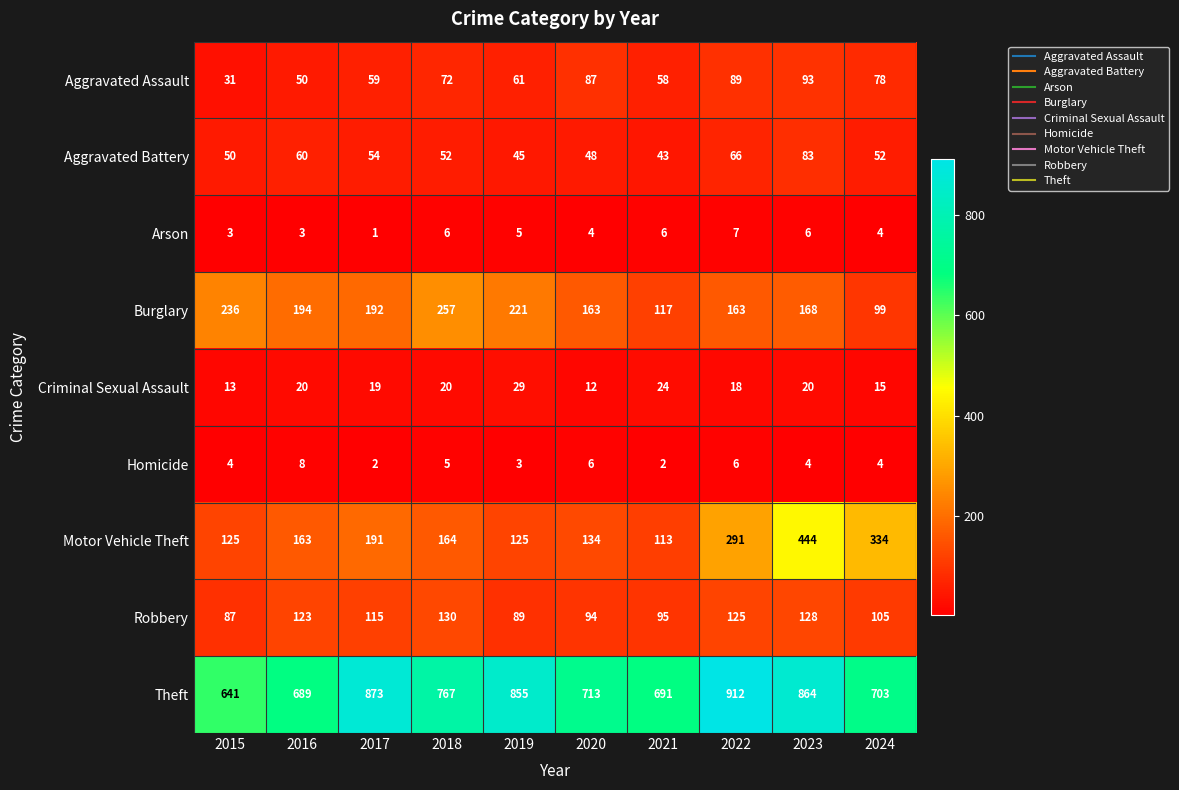

Which category has the highest value in the Aggravated Assault series?

2023